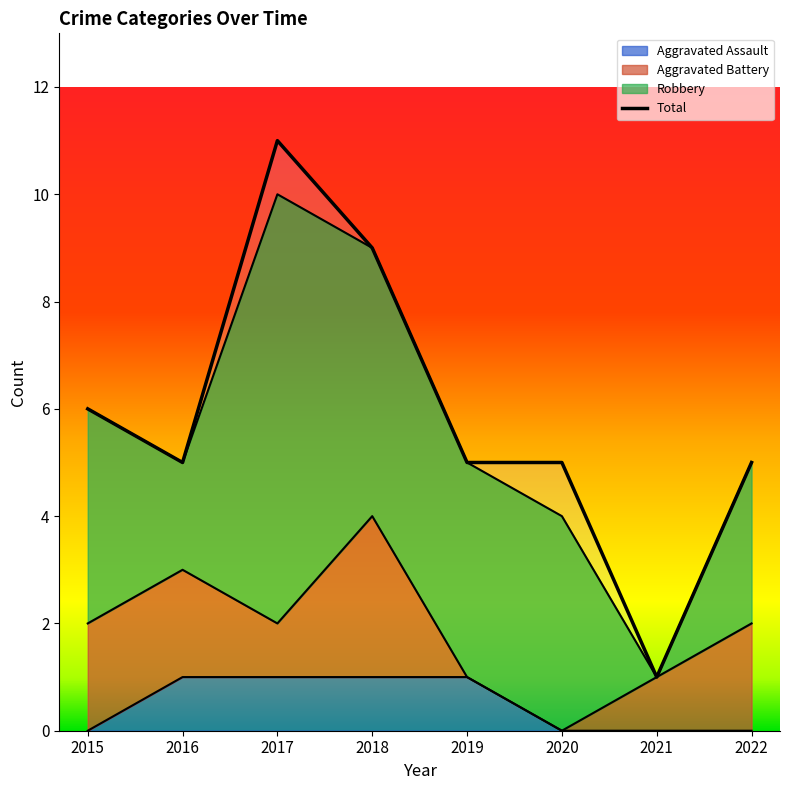

List the labels in order of value, smallest first.

2021, 2016, 2019, 2020, 2022, 2015, 2018, 2017